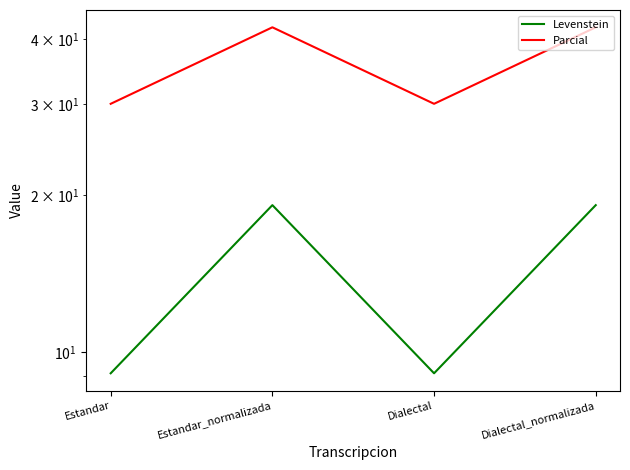

How many values in the Levenstein series exceed 19?

2